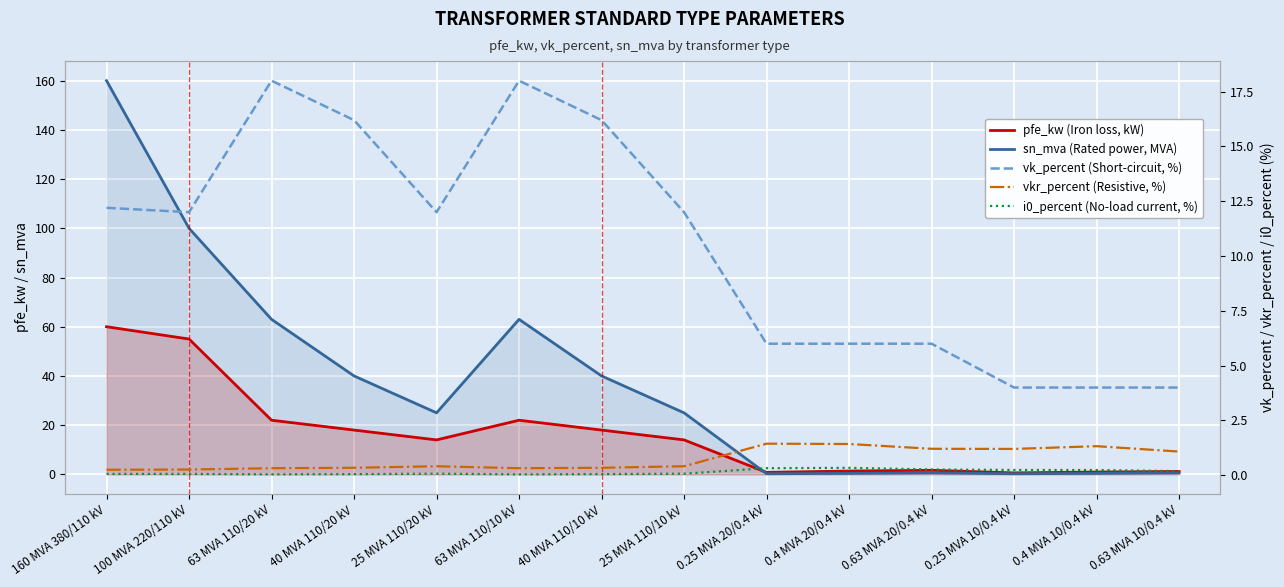

Where does the vk_percent (Short-circuit, %) series first go above 12?

160 MVA 380/110 kV